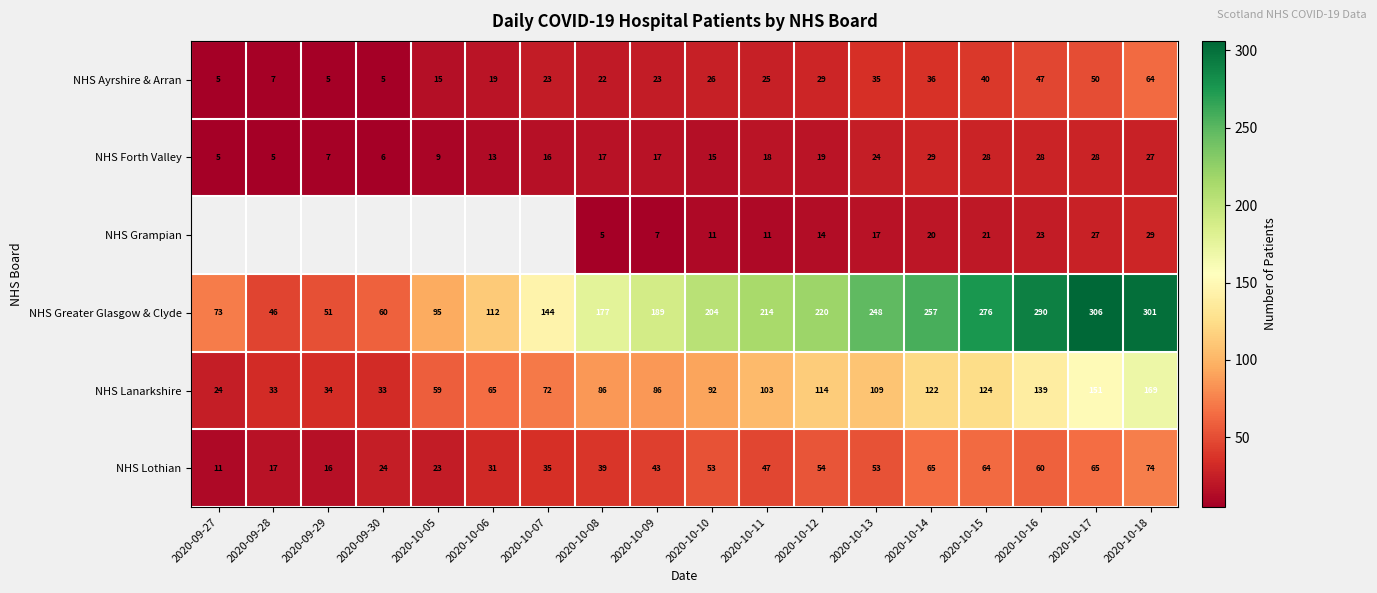

What is the difference between the maximum and minimum values in the NHS Ayrshire & Arran series?

59